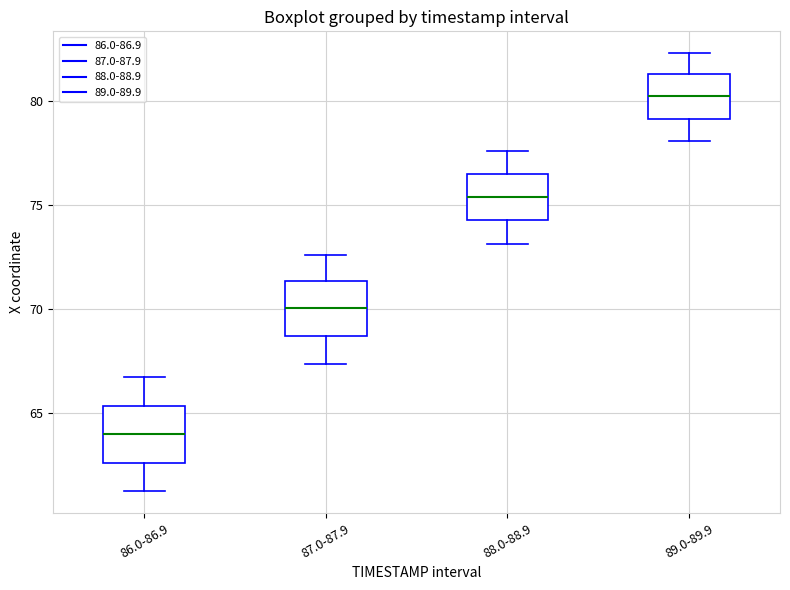

Reading left to right, read every box against the y-axis: the position of its median line, the range the box covers, and the ends of its whiskers. The values are not printed on the chart, so give them approximately, as read against the axis.

86.0-86.9: median 64.0, box 62.5 to 65.5, whiskers 61.0 to 66.5
87.0-87.9: median 70.0, box 68.5 to 71.5, whiskers 67.5 to 72.5
88.0-88.9: median 75.5, box 74.5 to 76.5, whiskers 73.0 to 77.5
89.0-89.9: median 80.0, box 79.0 to 81.5, whiskers 78.0 to 82.5